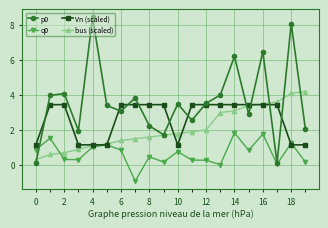

True or false: p0 has more than 2 interior local peaks.

True